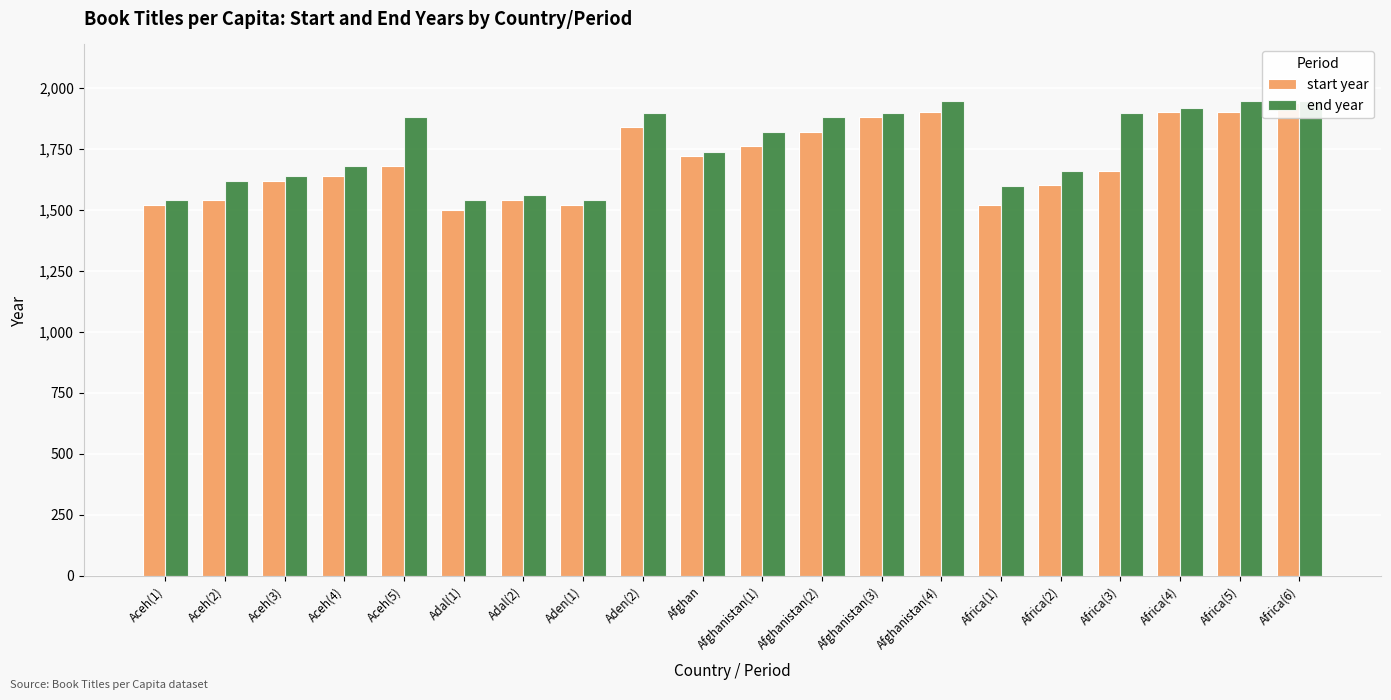

What are all the series names shown in the legend?

start year, end year